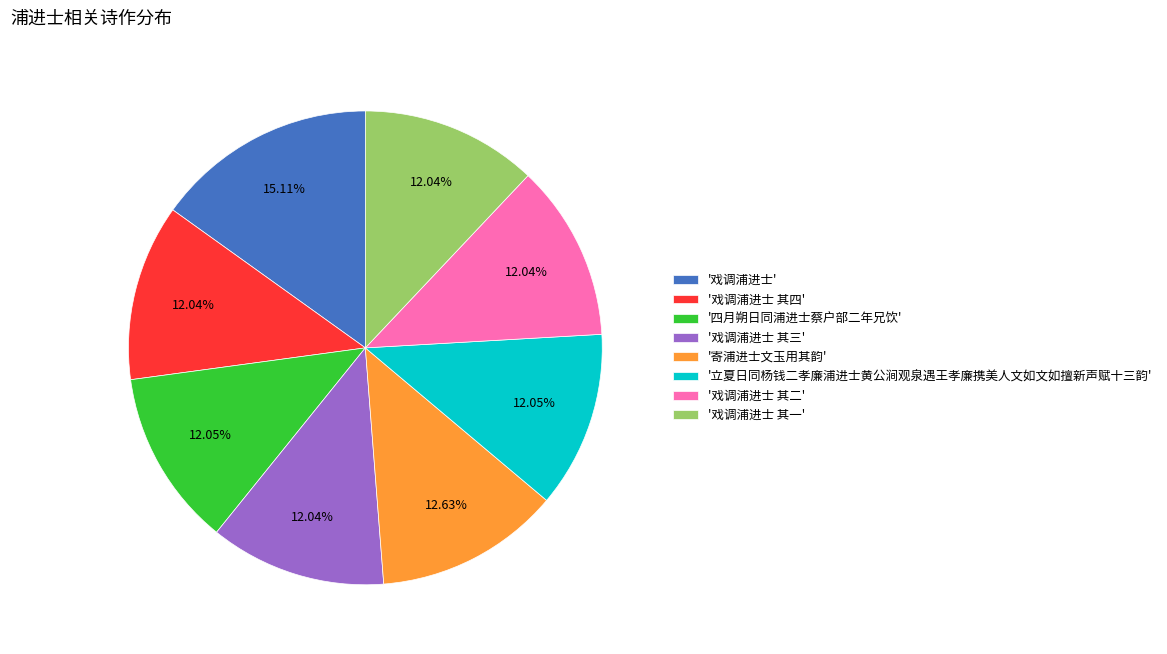

Do '戏调浦进士 其一' and '寄浦进士文玉用其韵' together represent more than half of the pie?

No